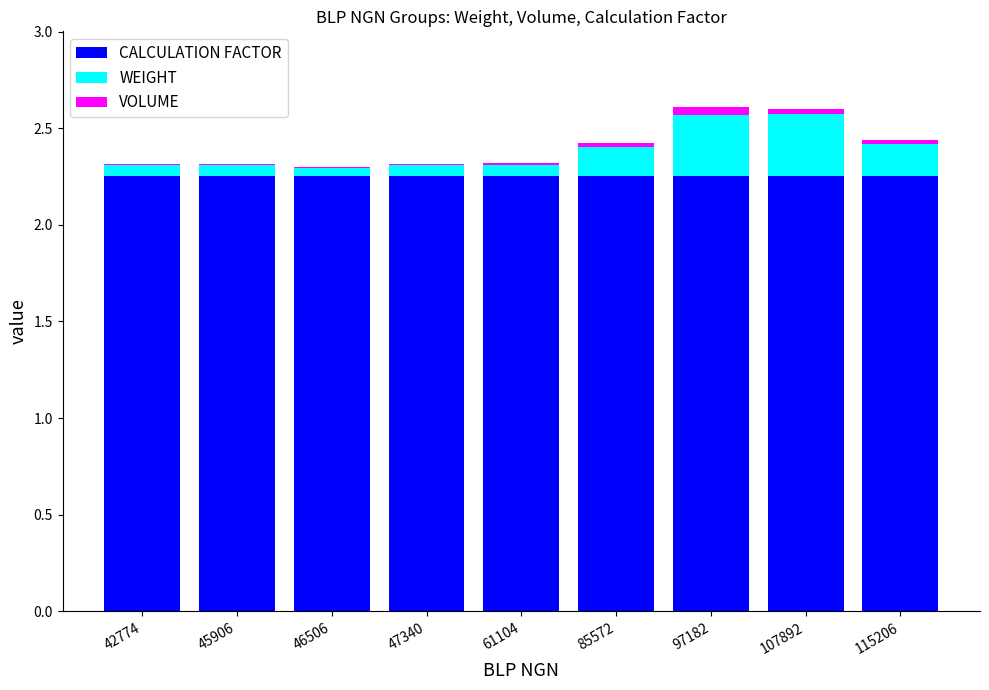

Are the bars horizontal?

No